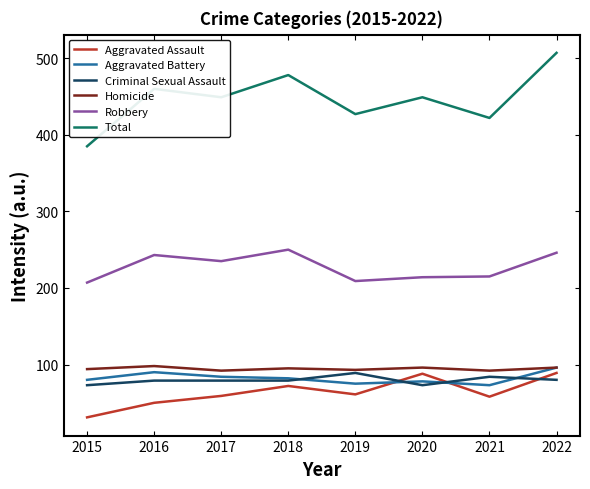

How many categories are shown in the chart?

8